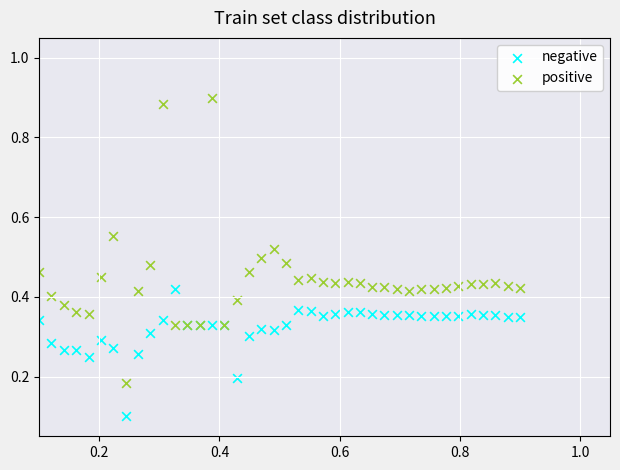

Which series reaches the maximum Y coordinate?

positive